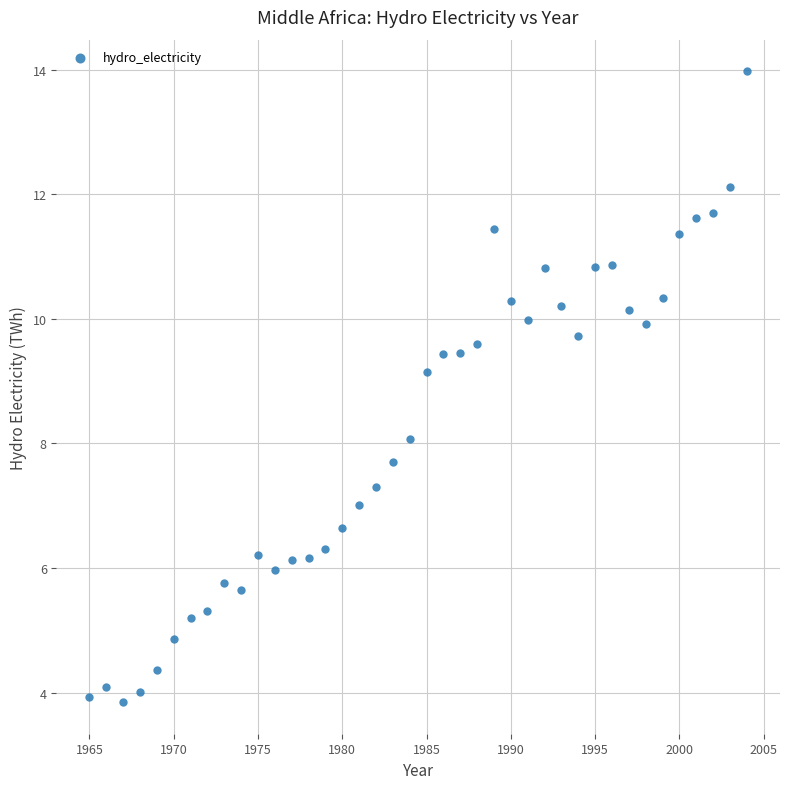

What is the range of Y values (max minus min)?

10.1